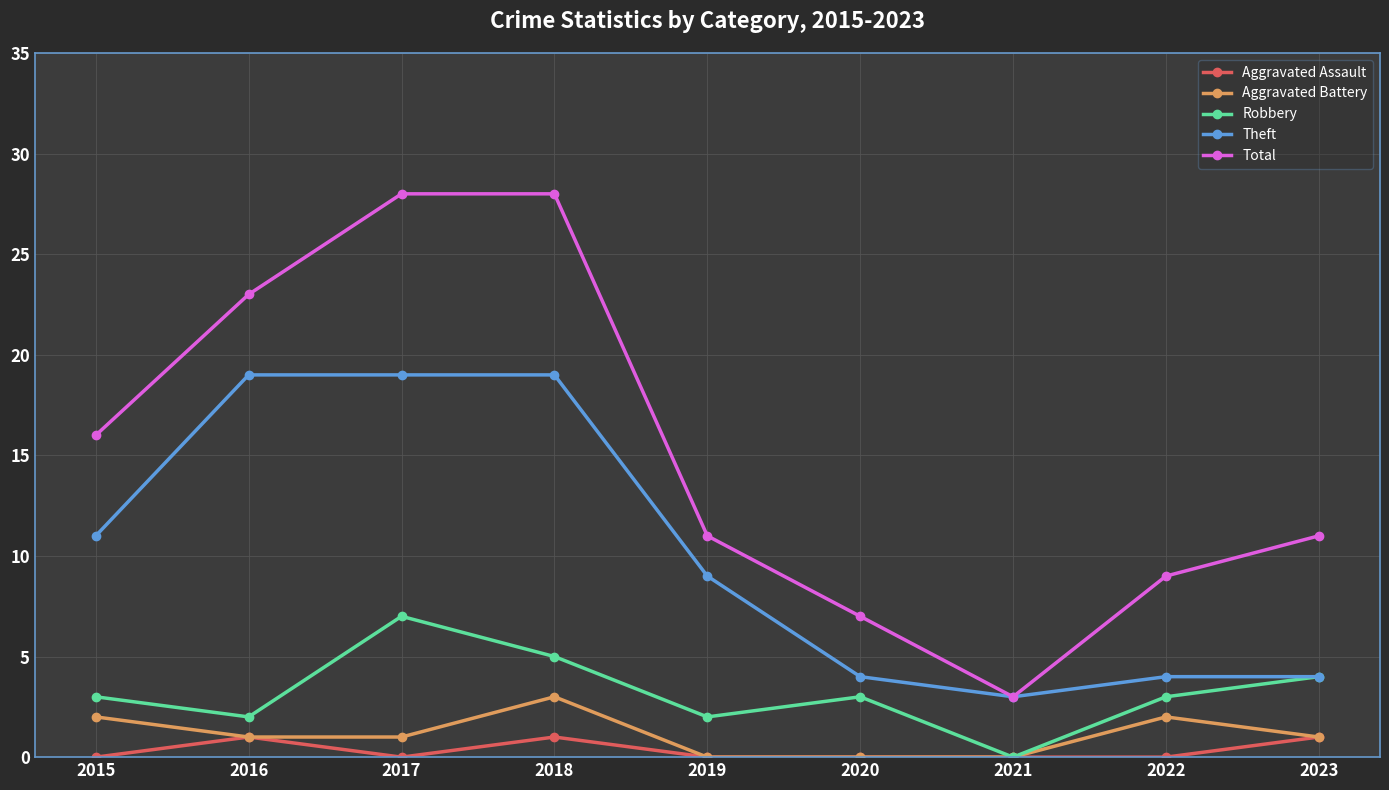

At which category does Robbery reach its first local peak?

2017